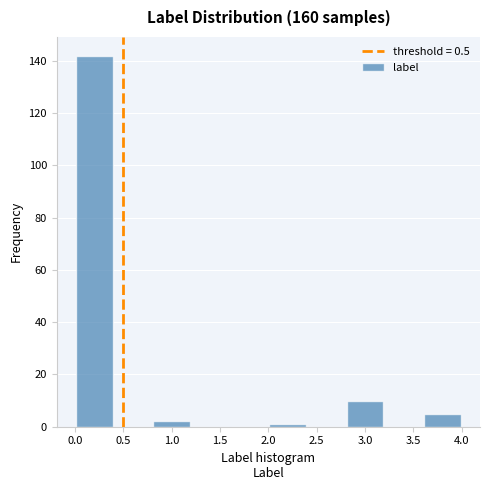

Reading left to right, list every bar in this chart as the range it spans on the x-axis followed by its height. The values are not printed on the chart, so give them approximately, as read against the axis.

0.0 to 0.4: 142
0.4 to 0.8: 0
0.8 to 1.2: 2
1.2 to 1.6: 0
1.6 to 2.0: 0
2.0 to 2.4: under 2
2.4 to 2.8: 0
2.8 to 3.2: 10
3.2 to 3.6: 0
3.6 to 4.0: 6